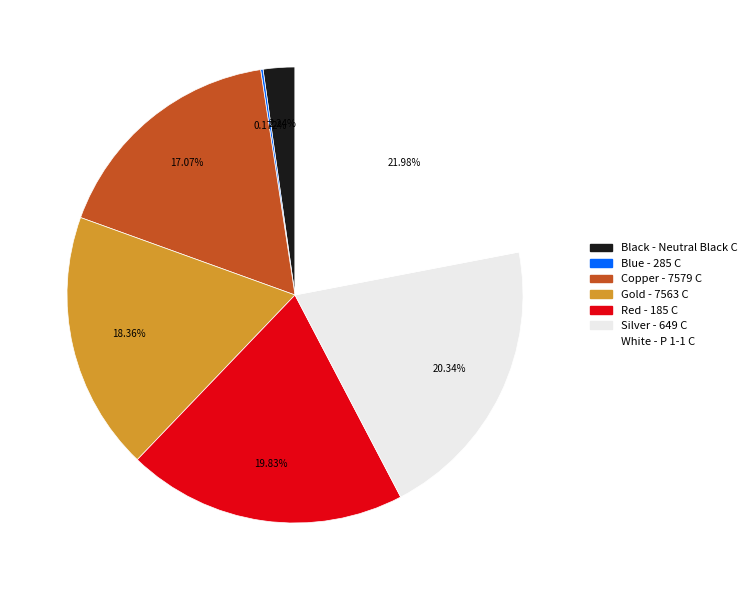

To the nearest percent, what percentage of the pie is Copper - 7579 C?

17%